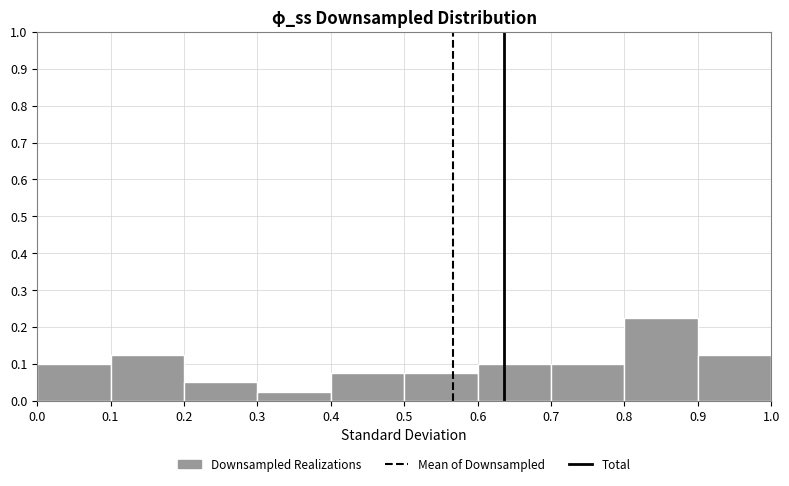

How tall is the bar that spans 0.0 to 0.1 on the x-axis? The values are not printed on the chart, so give them approximately, as read against the axis.

0.10